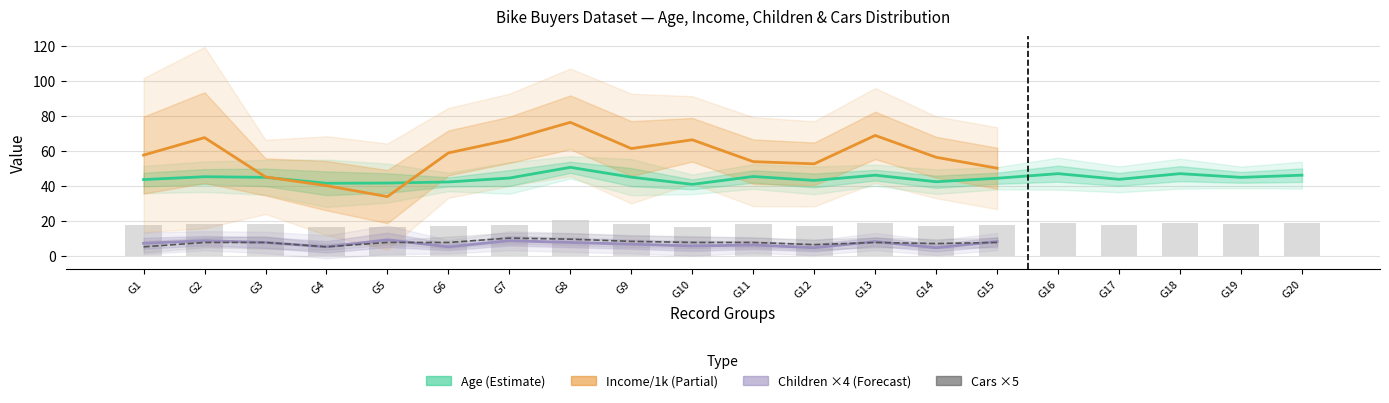

Read the Age (Estimate) value at G14.

42.2